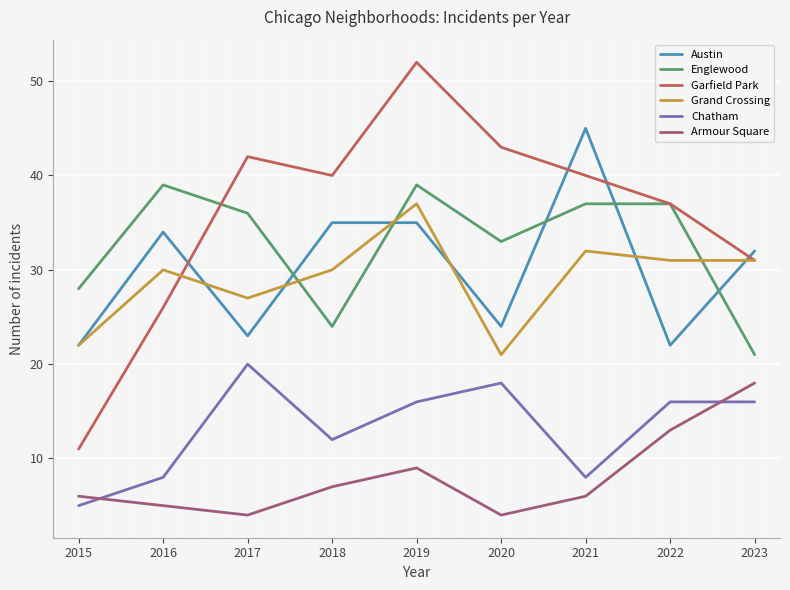

Which series changed the most between 2020 and 2022?

Grand Crossing